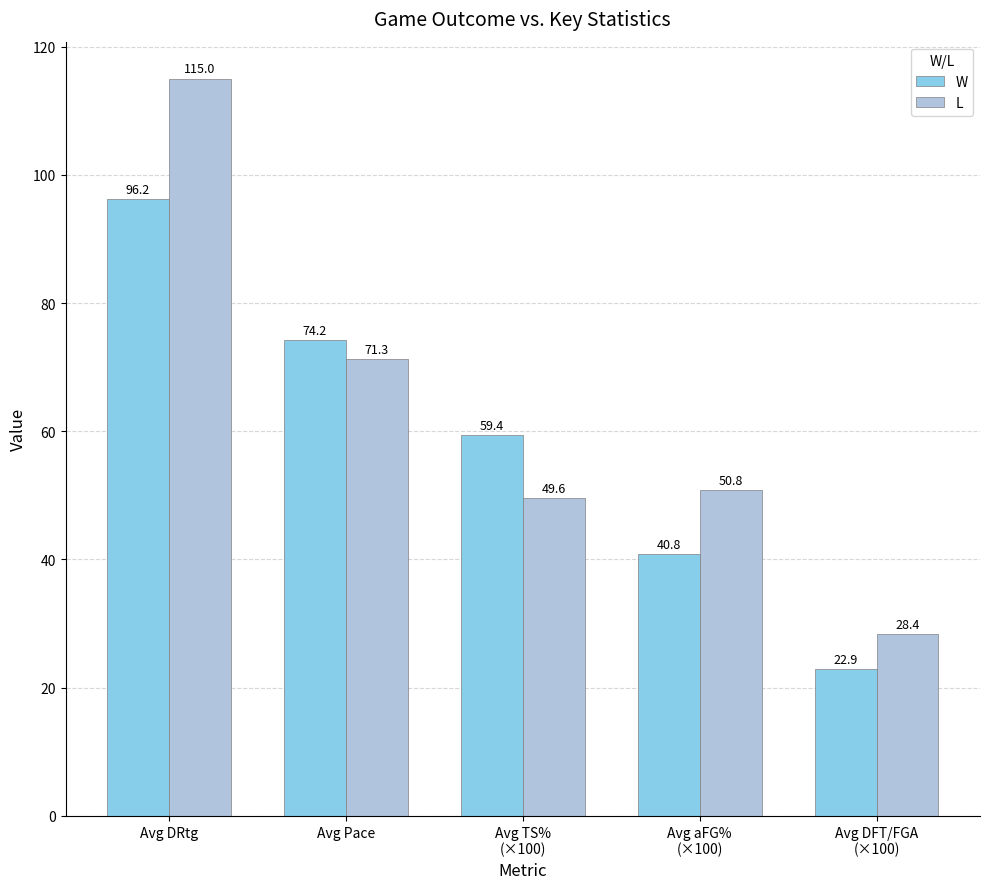

At how many categories does at least one series exceed 67?

2